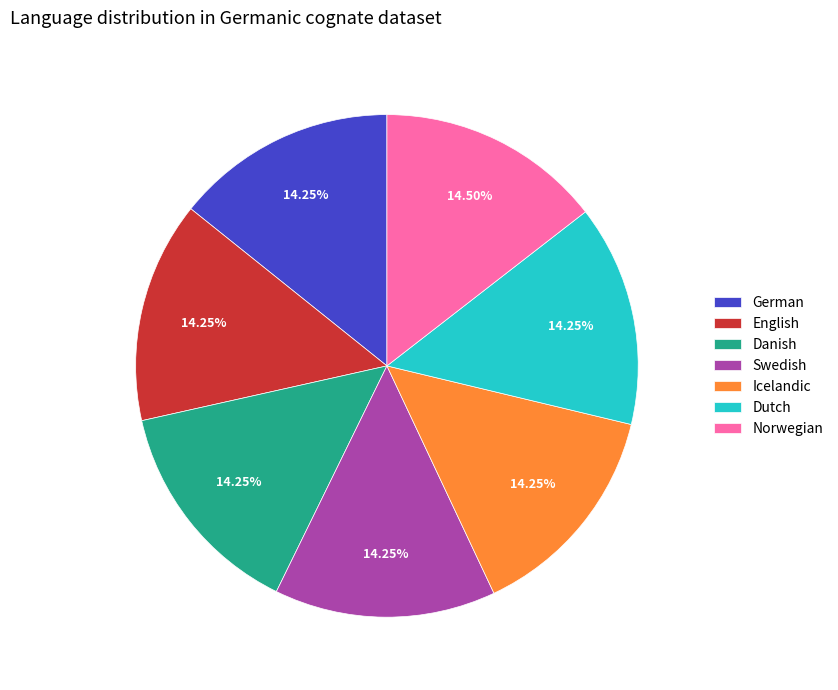

What percentage is the Dutch slice, to the nearest percent?

14%